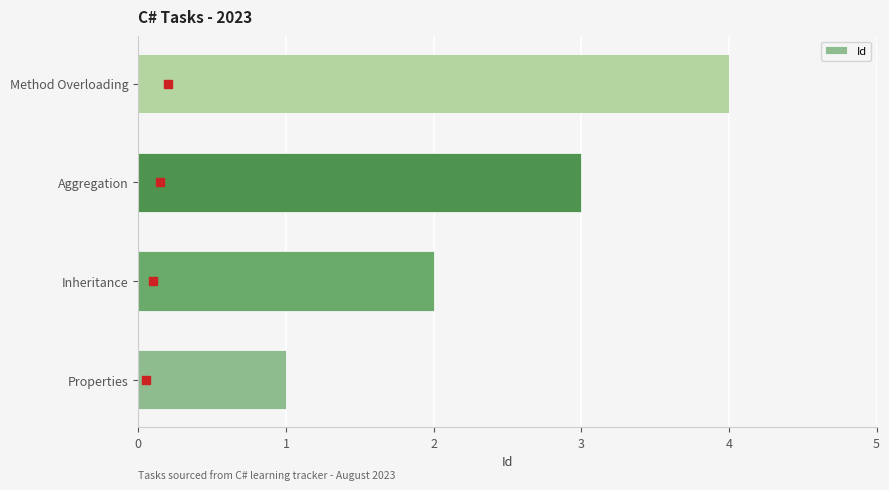

Rank the categories by value from lowest to highest.

Properties, Inheritance, Aggregation, Method Overloading